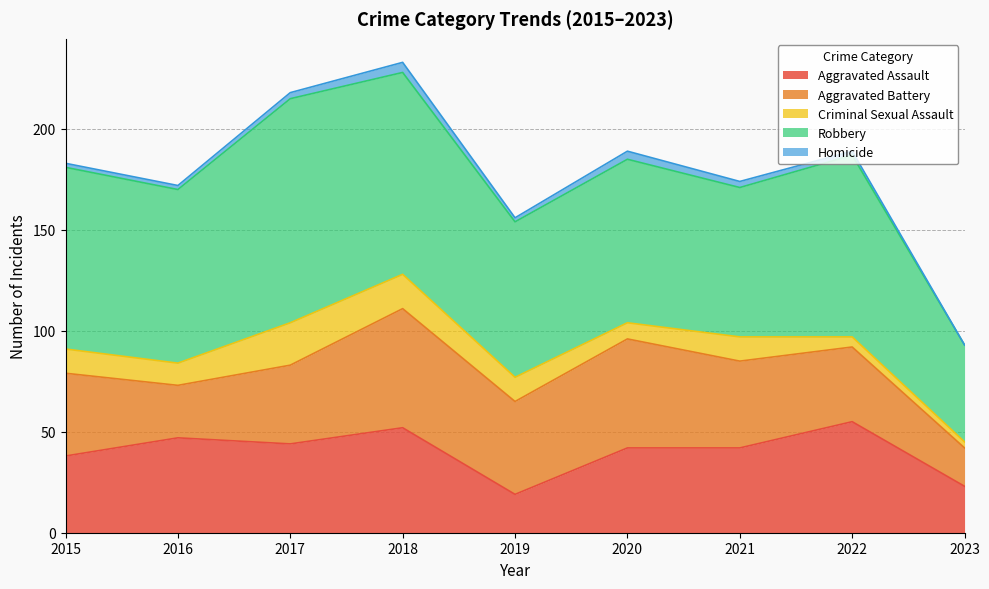

Does the chart display data point markers on the line(s)?

No